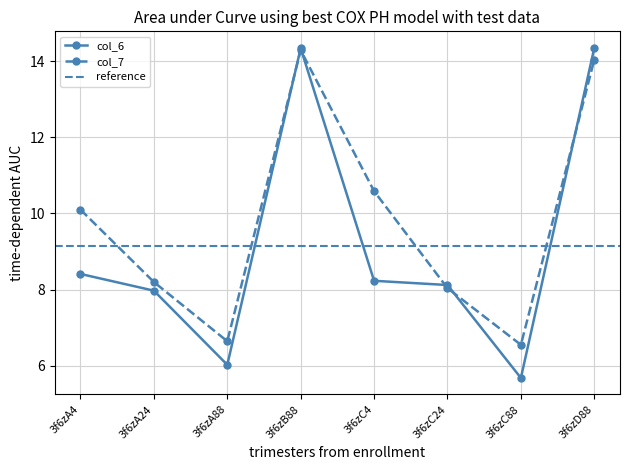

Rank the series at 3f6zA24 from highest to lowest value.

col_7, col_6